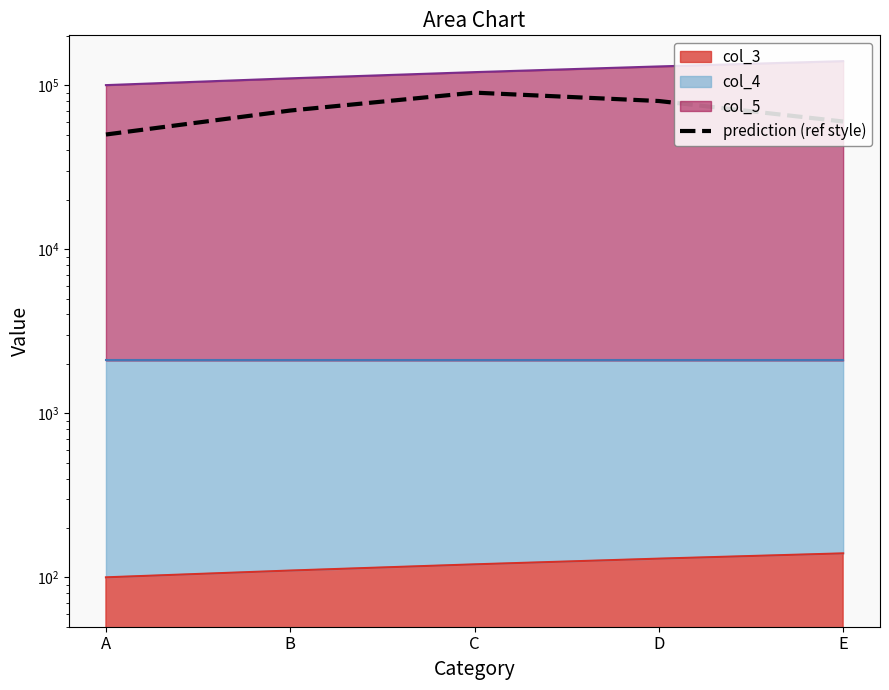

What is the change in value from A to C?

+40000